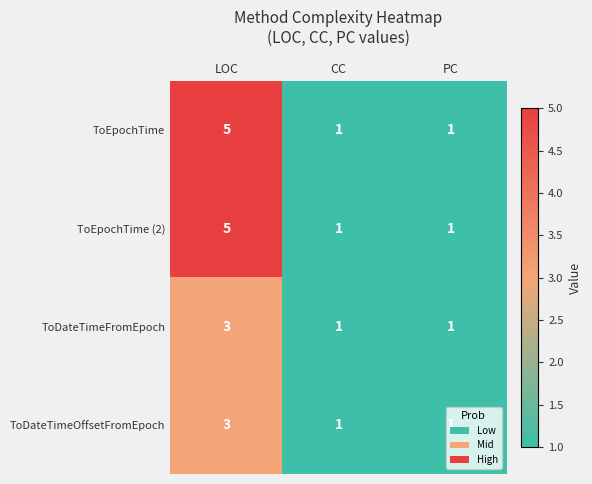

Is the value of ToEpochTime (2) at LOC greater than the value of ToDateTimeFromEpoch at LOC?

Yes